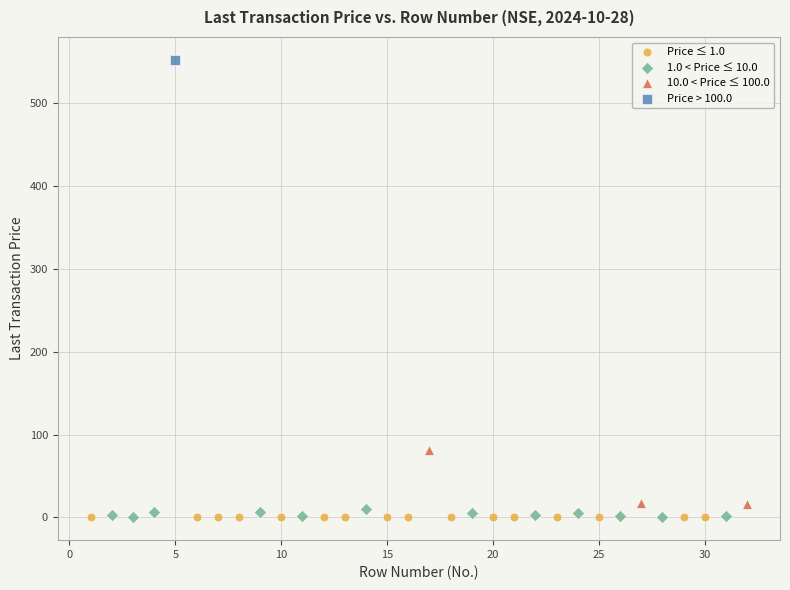

What are all the series names shown in the legend?

Price ≤ 1.0, 1.0 < Price ≤ 10.0, 10.0 < Price ≤ 100.0, Price > 100.0